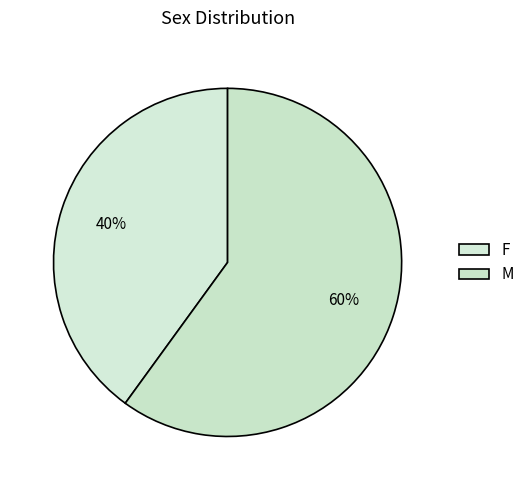

How many segments does this pie chart have?

2